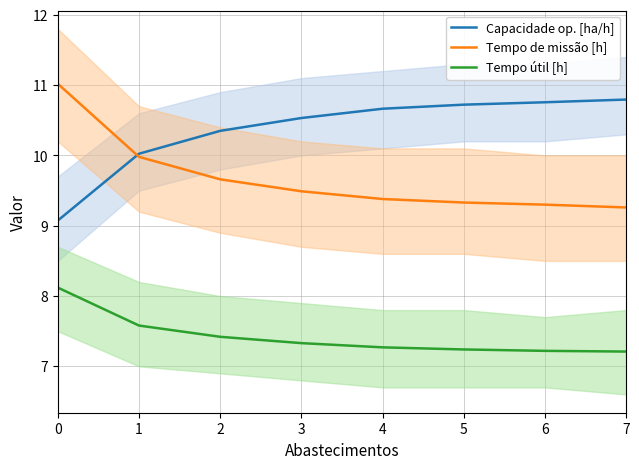

True or false: Tempo útil [h] and Capacidade op. [ha/h] cross at least once.

False